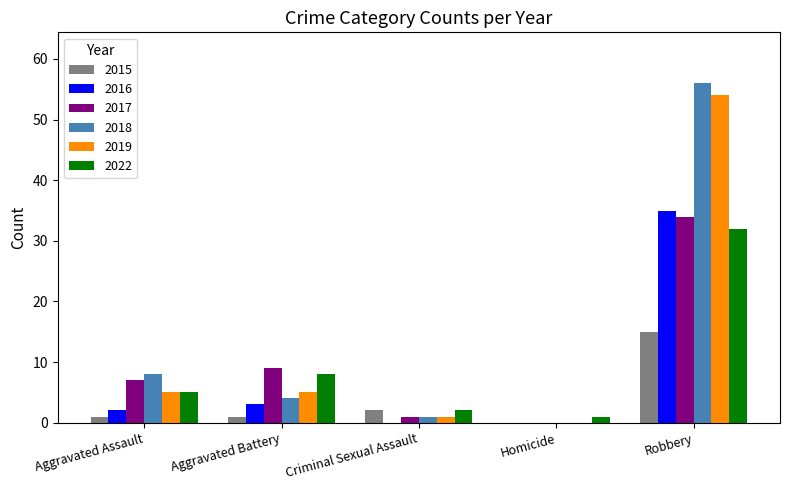

At which label does 2015 reach its peak?

Robbery